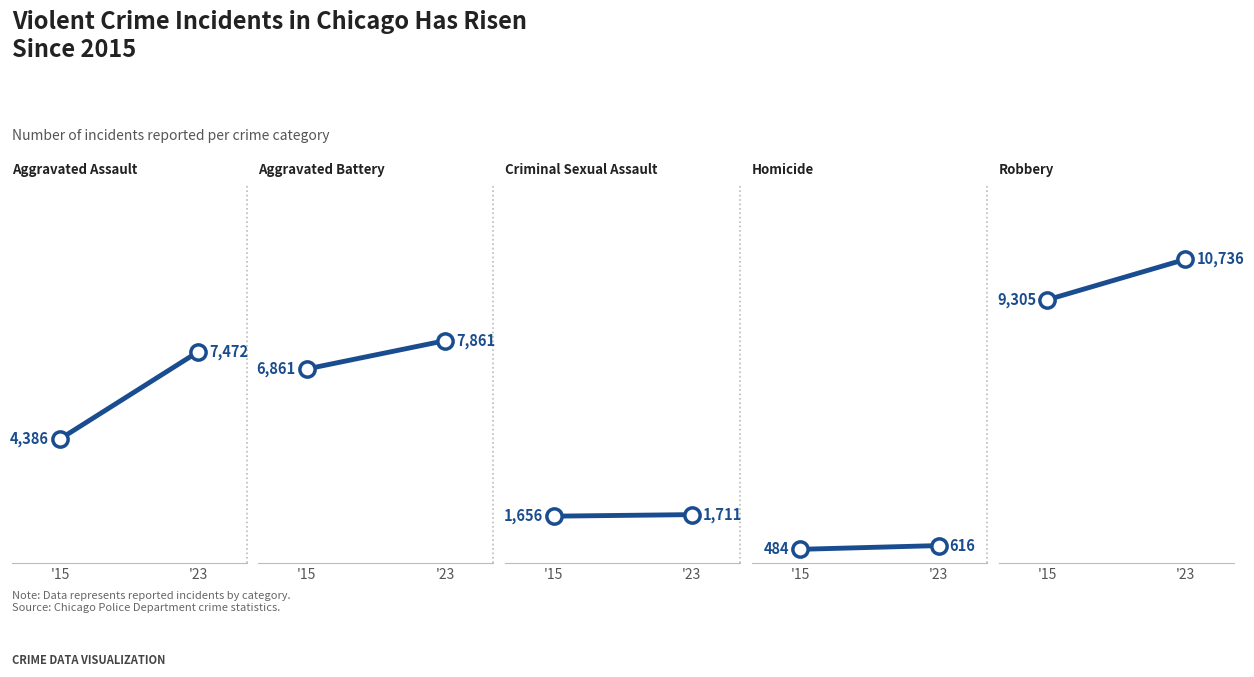

What is the sum of all Aggravated Battery values?

14722